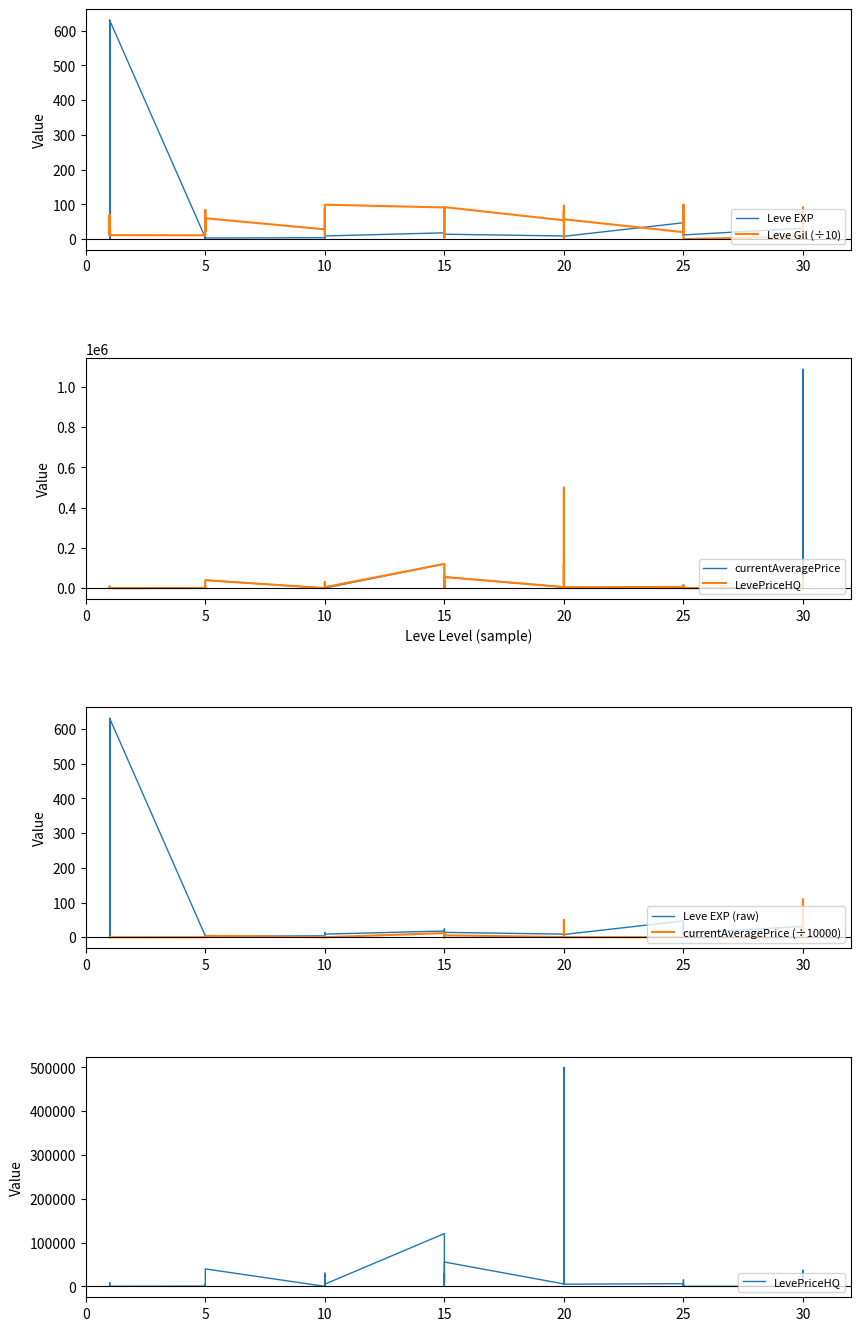

True or false: LevePriceHQ has more than 2 interior local peaks.

True